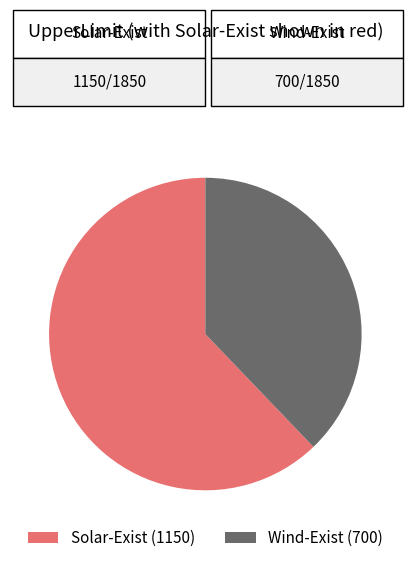

Which category has the biggest portion of the pie?

Solar-Exist